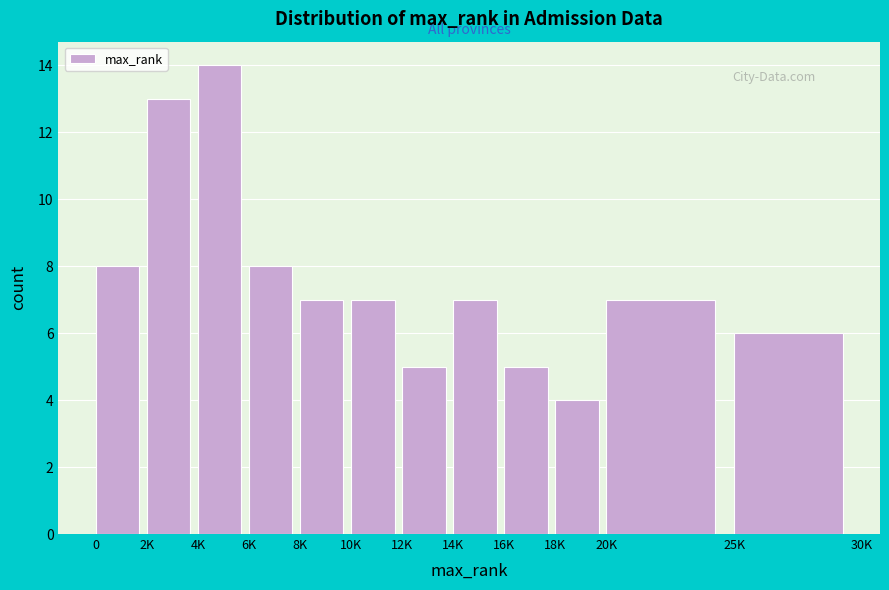

Reading left to right, extract all data points from this chart.

0=8	2K=13	4K=14	6K=8	8K=7	10K=7	12K=5	14K=7	16K=5	18K=4	20K=7	25K=6